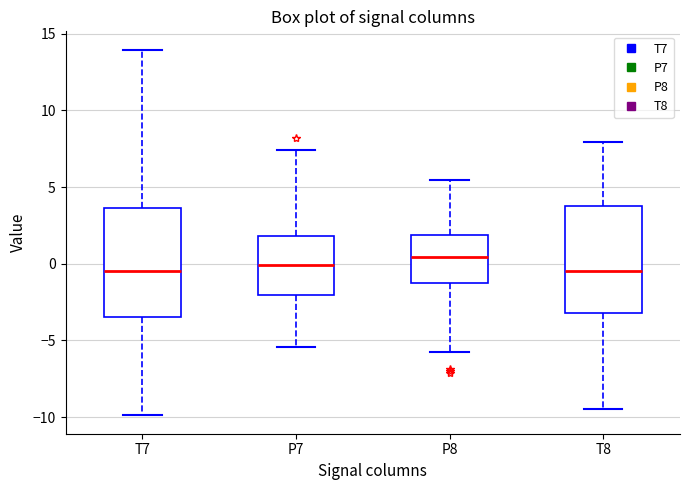

Reading left to right, transcribe this box plot: for each box, give where its median line is, the range the box spans, and where its two whiskers end, as read against the y-axis. The values are not printed on the chart, so give them approximately, as read against the axis.

T7: median -0.5, box -3.5 to 3.5, whiskers -10.0 to 14.0
P7: median 0.0, box -2.0 to 2.0, whiskers -5.5 to 7.5
P8: median 0.5, box -1.0 to 2.0, whiskers -6.0 to 5.5
T8: median -0.5, box -3.0 to 4.0, whiskers -9.5 to 8.0